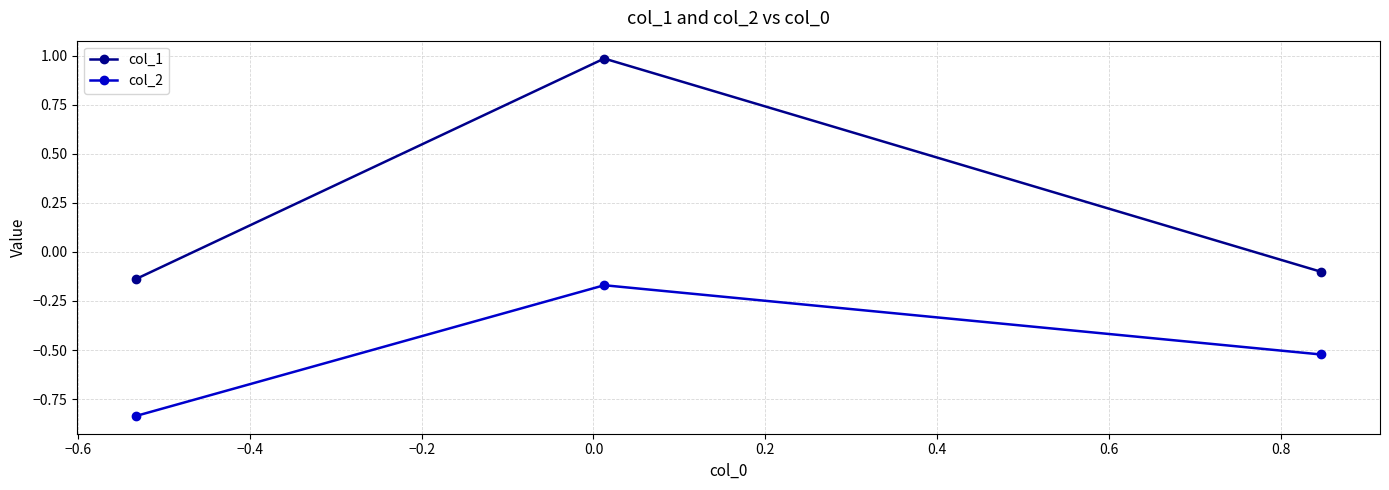

What is the difference between the maximum and minimum values in the col_1 series?

1.1